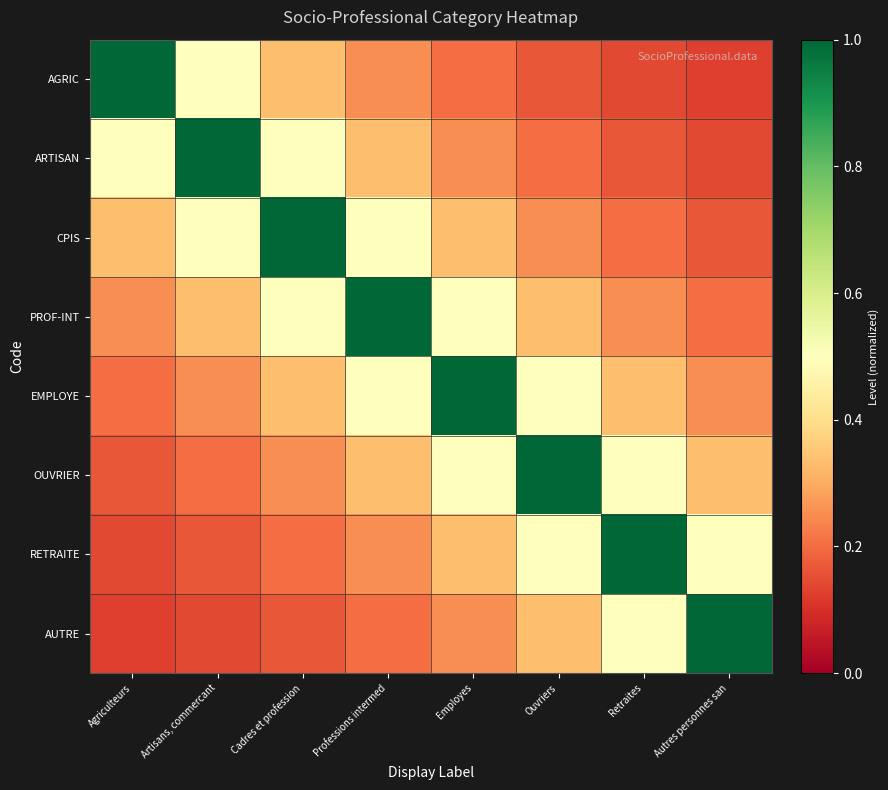

At which category is the sum across all series the highest?

Professions intermed